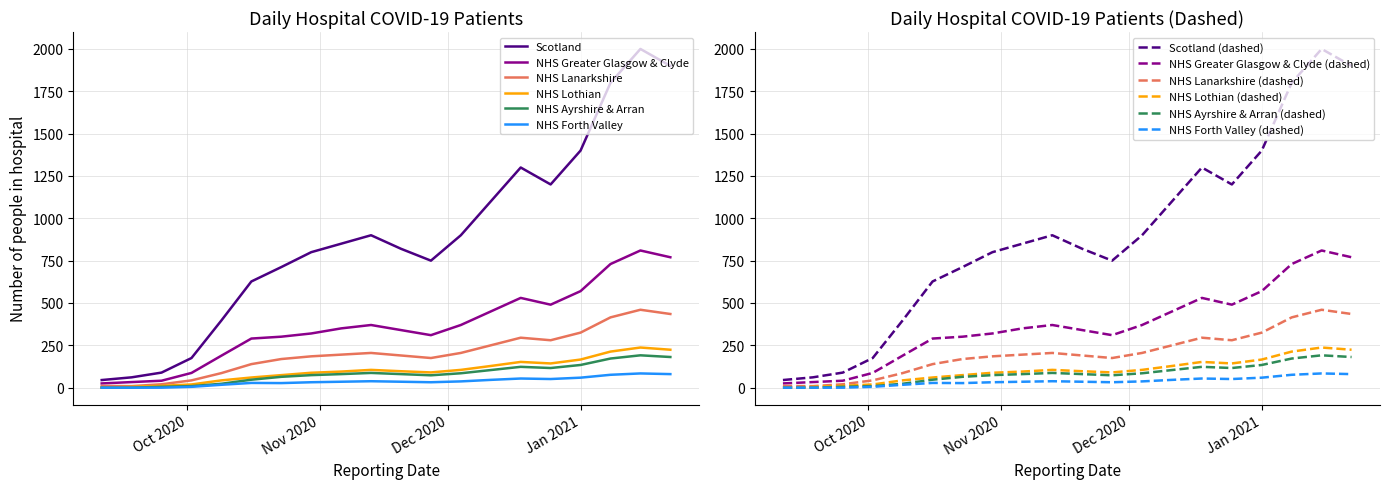

What are all the series names shown in the legend?

Scotland, NHS Greater Glasgow & Clyde, NHS Lanarkshire, NHS Lothian, NHS Ayrshire & Arran, NHS Forth Valley